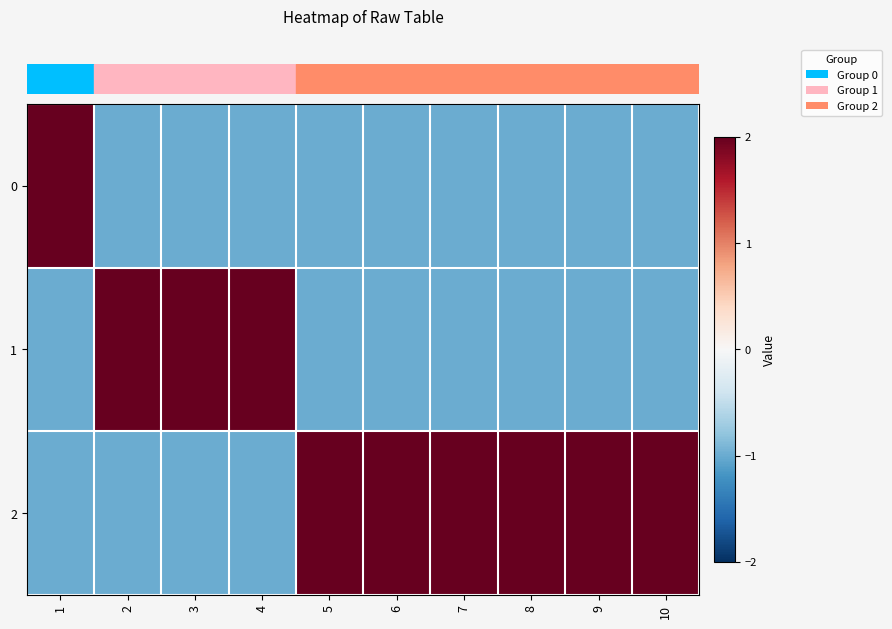

What is the greatest value displayed?

2